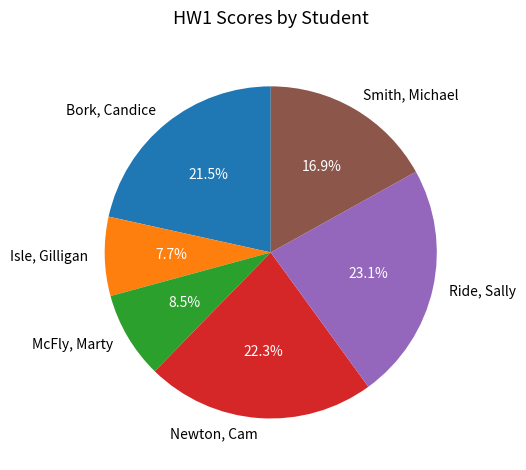

What is the largest slice in the pie chart?

Ride, Sally